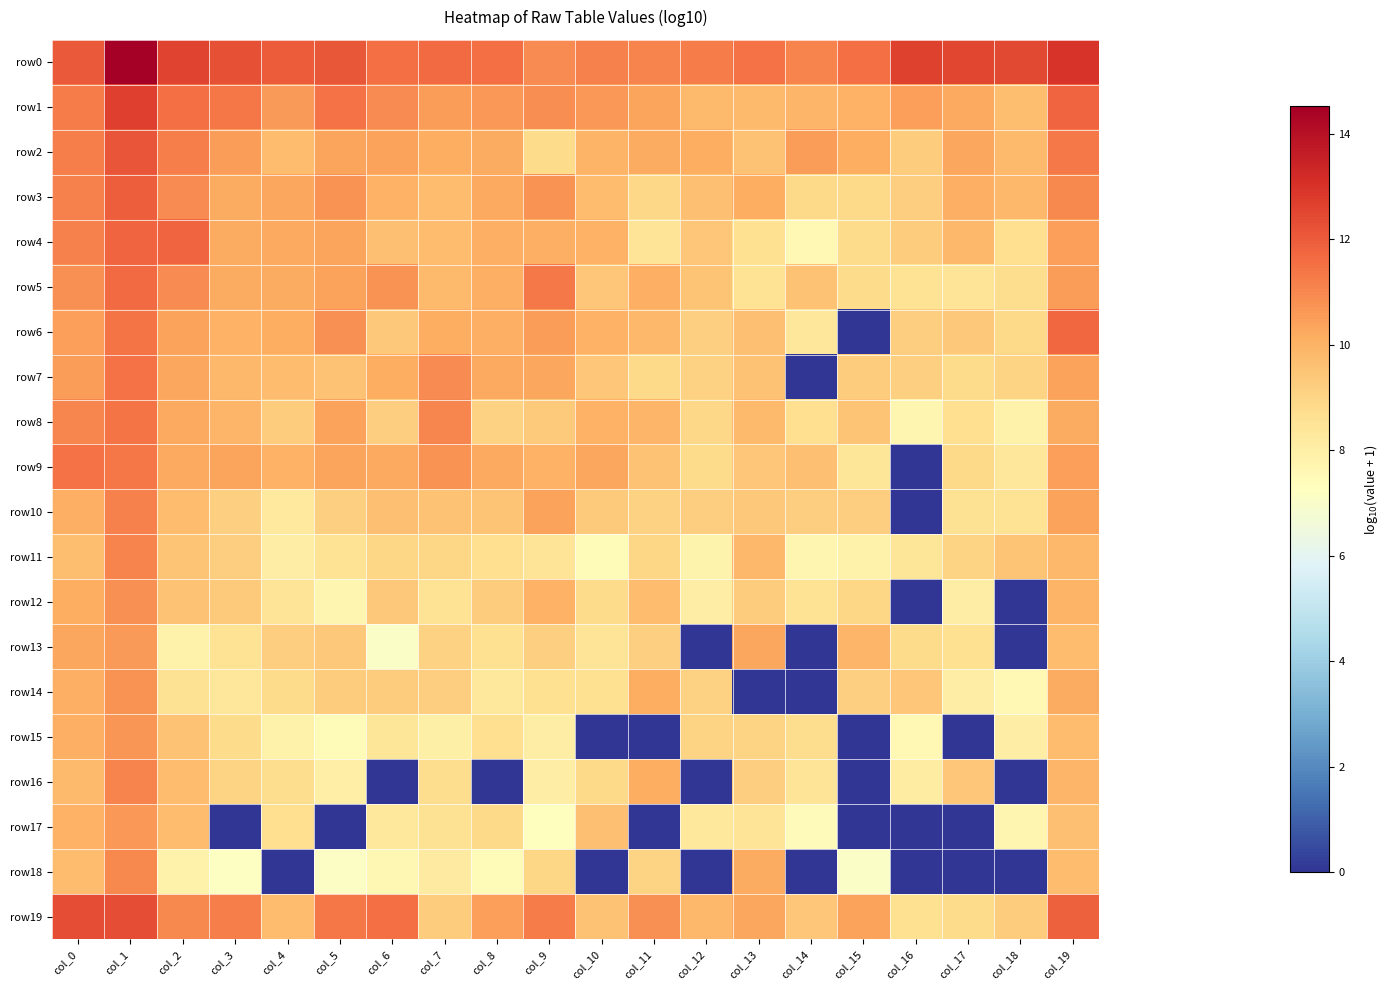

At how many categories does at least one series exceed 12?

9